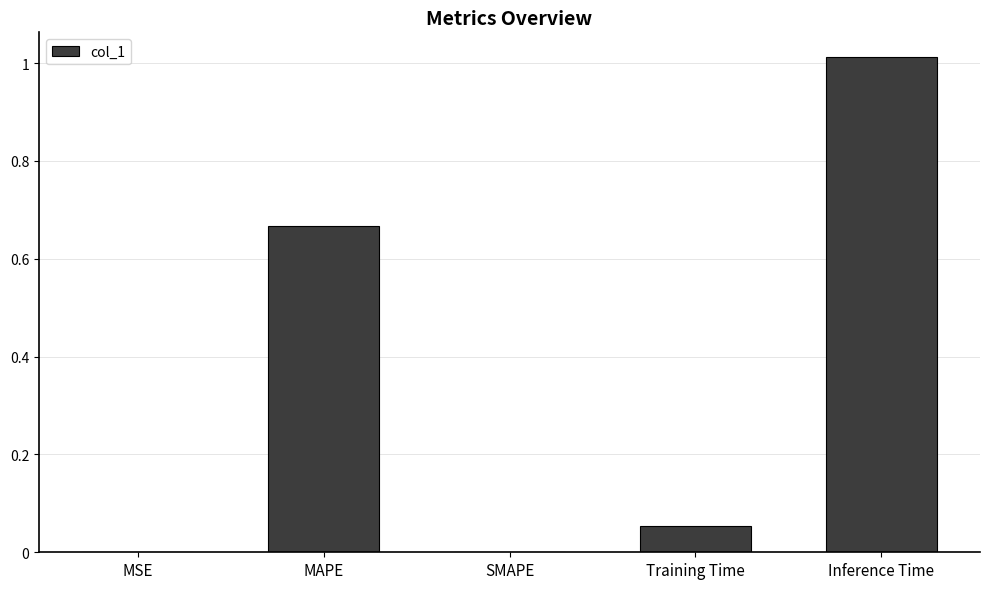

What is the change in value from Training Time to Inference Time?

+1.0